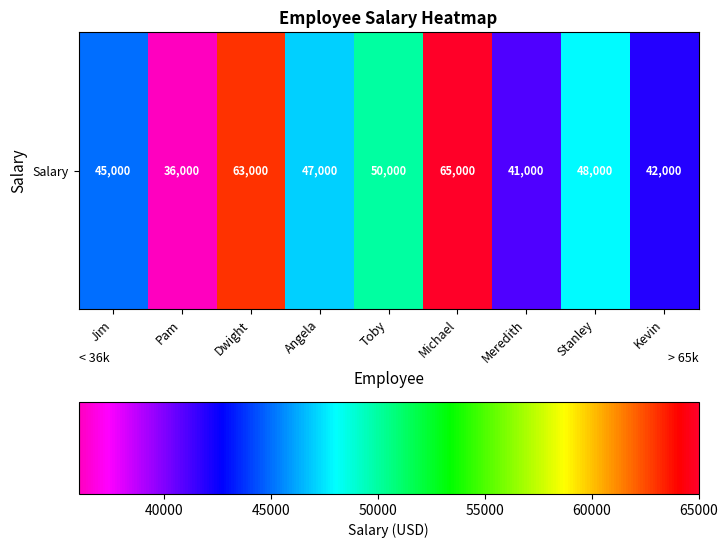

What is the ratio of the value at Kevin to the value at Michael?

0.6